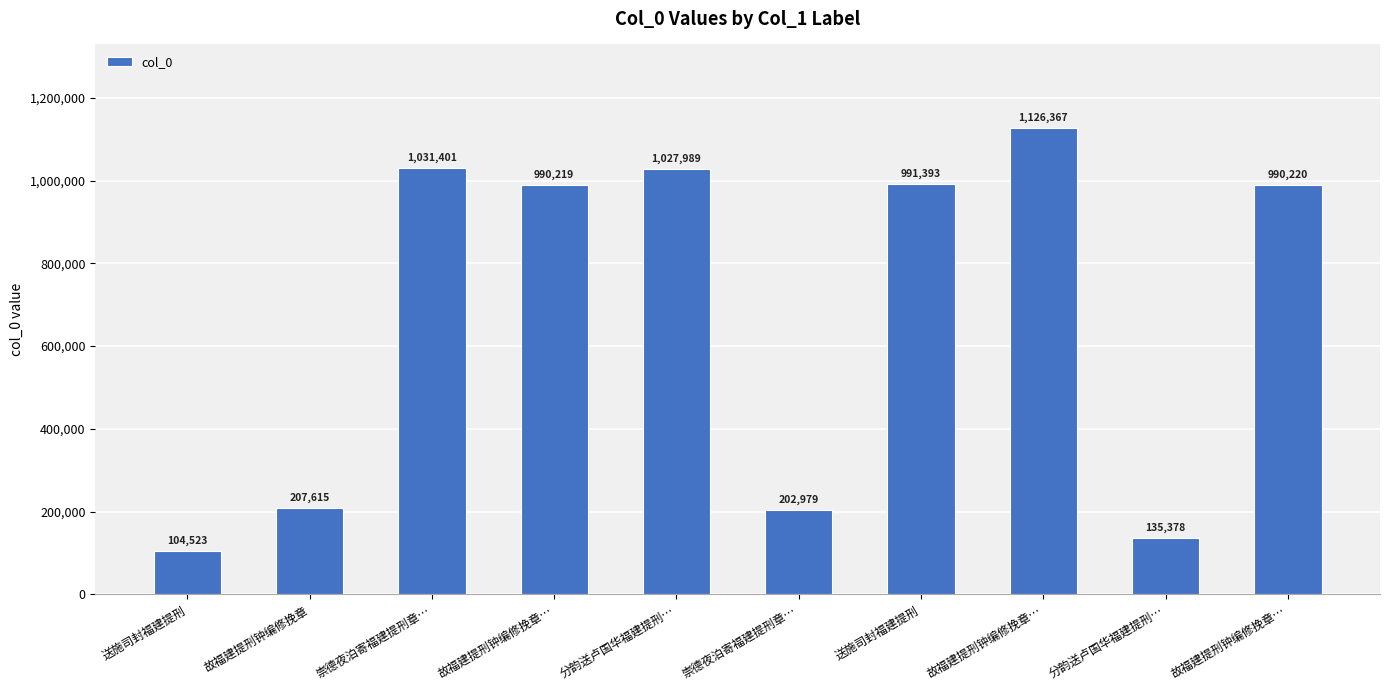

Reading left to right, extract all data points from this chart.

104523	207615	1031401	990219	1027989	202979	991393	1126367	135378	990220